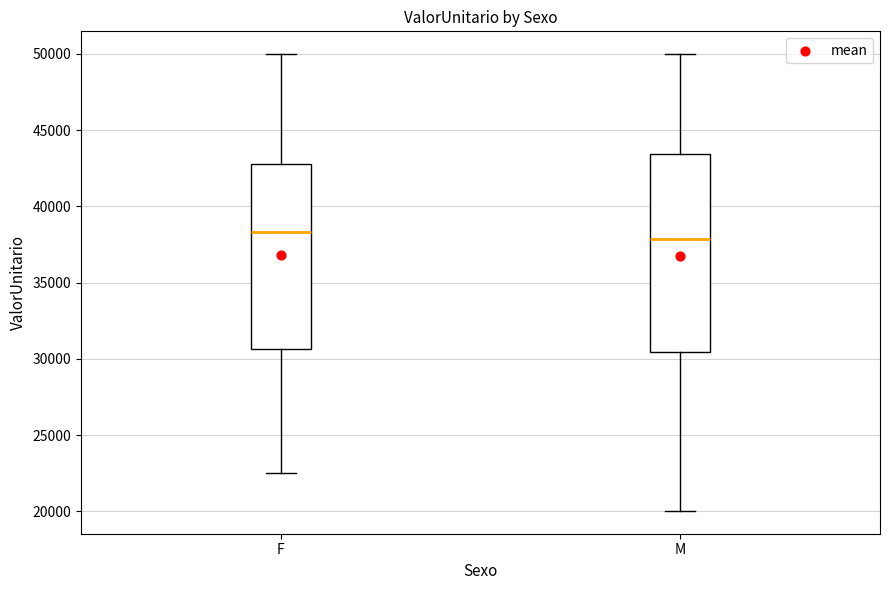

Where is the lower edge of the box for M on the y-axis? The values are not printed on the chart, so give them approximately, as read against the axis.

30500